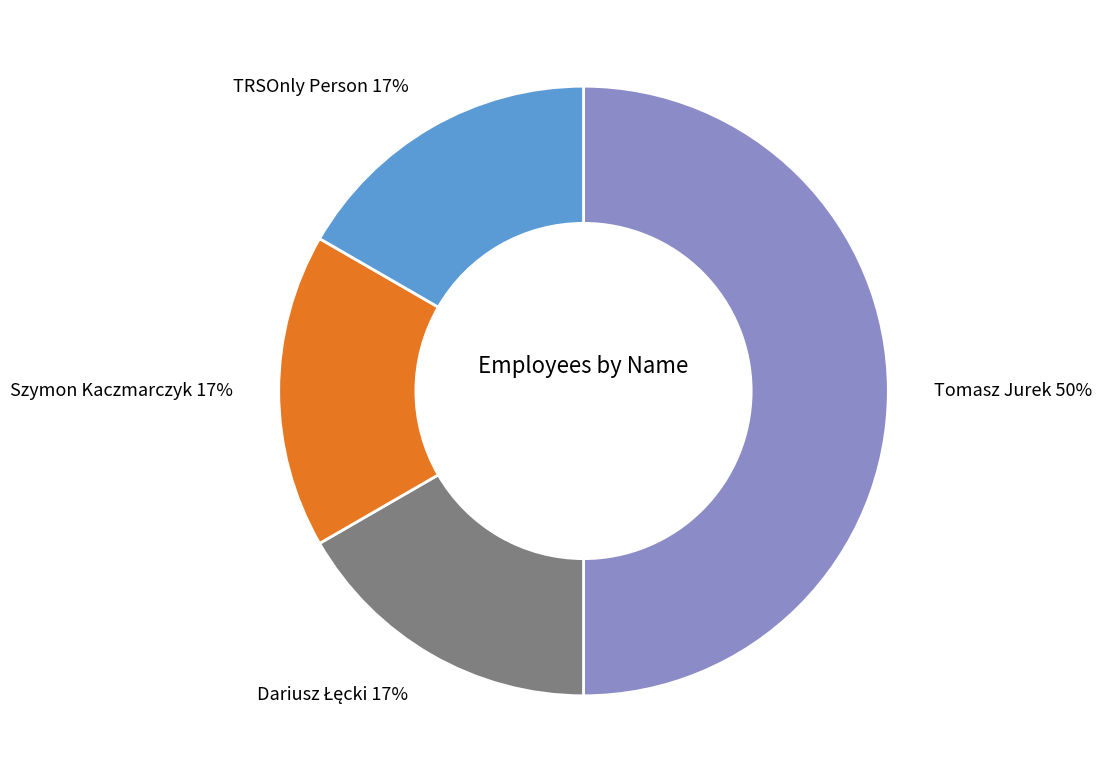

What percentage is the TRSOnly Person slice, to the nearest percent?

17%